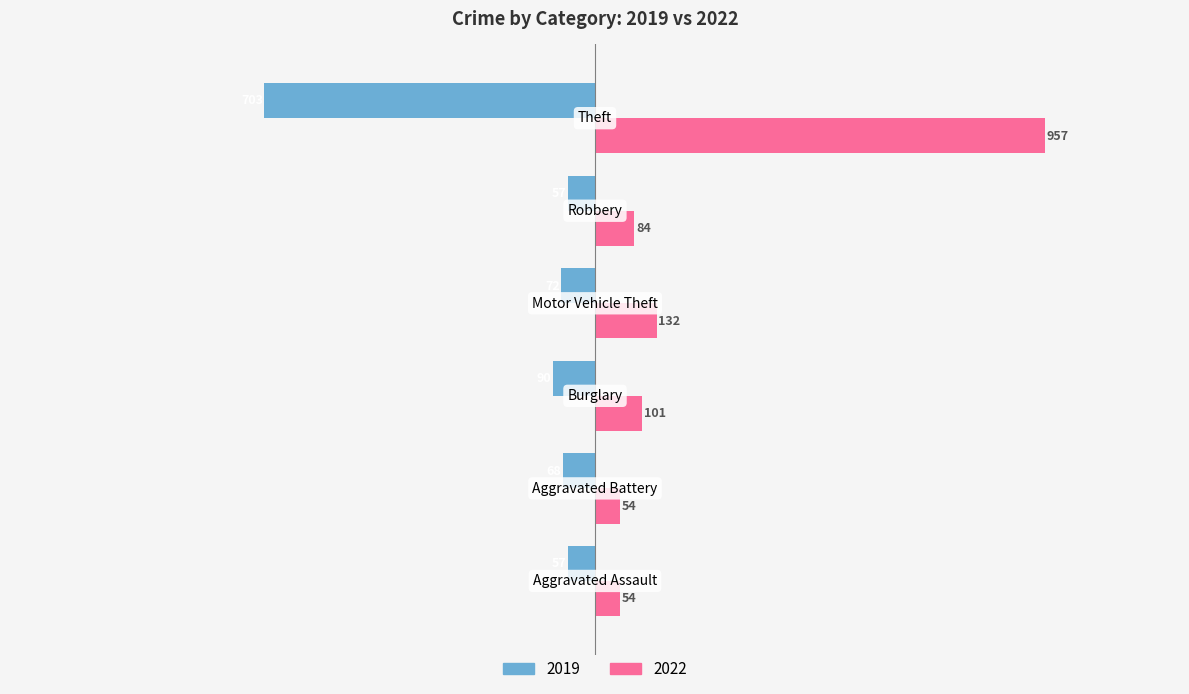

At how many categories does at least one series exceed 37?

6